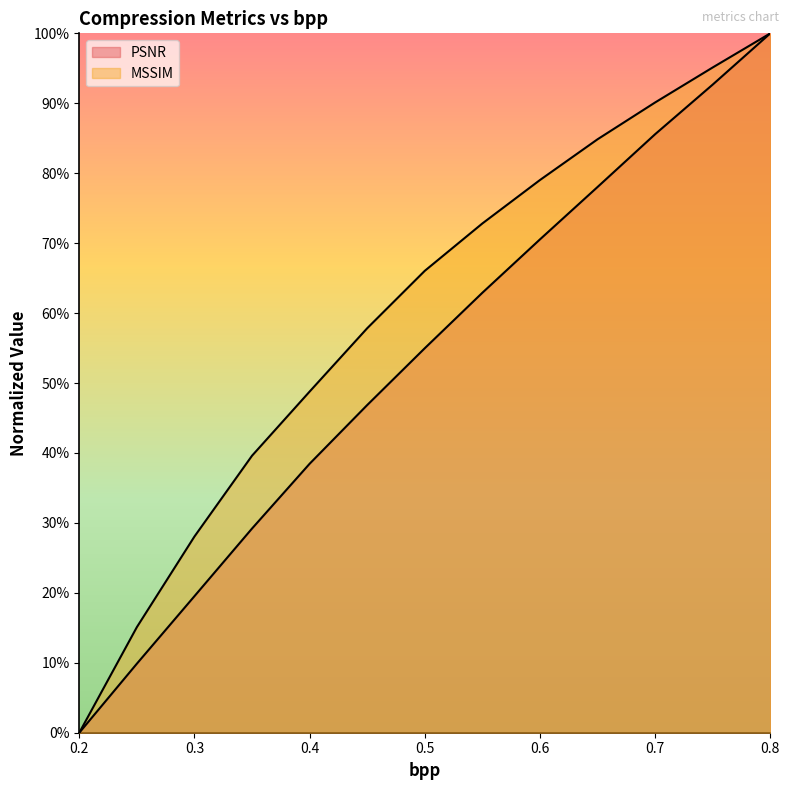

What is the difference between the maximum and minimum values in the MSSIM series?

1.0